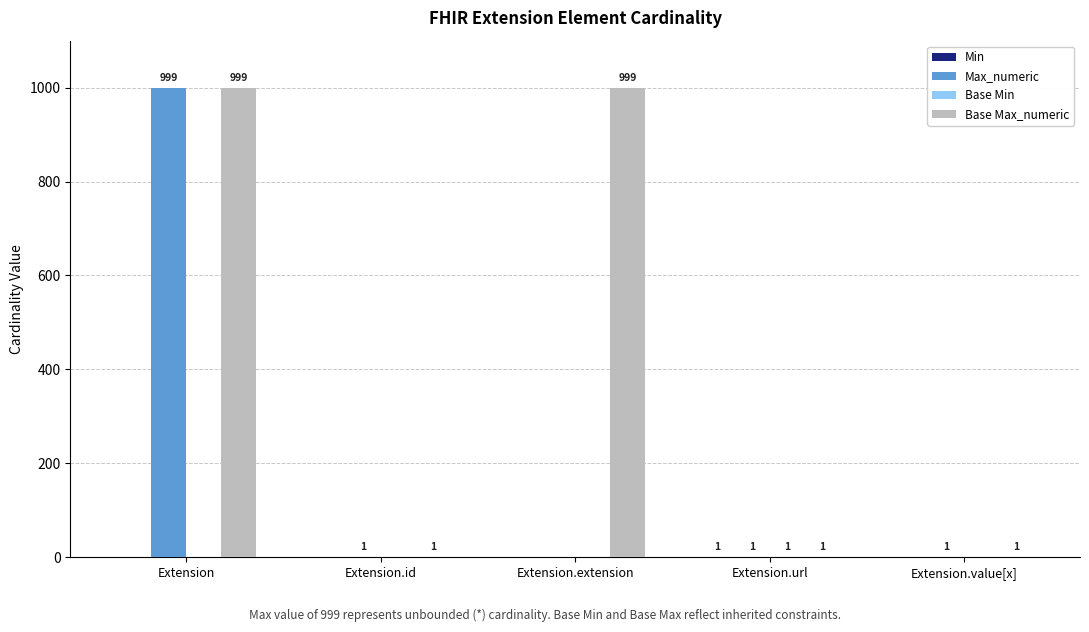

True or false: Max_numeric has a value of 999 at Extension.

True